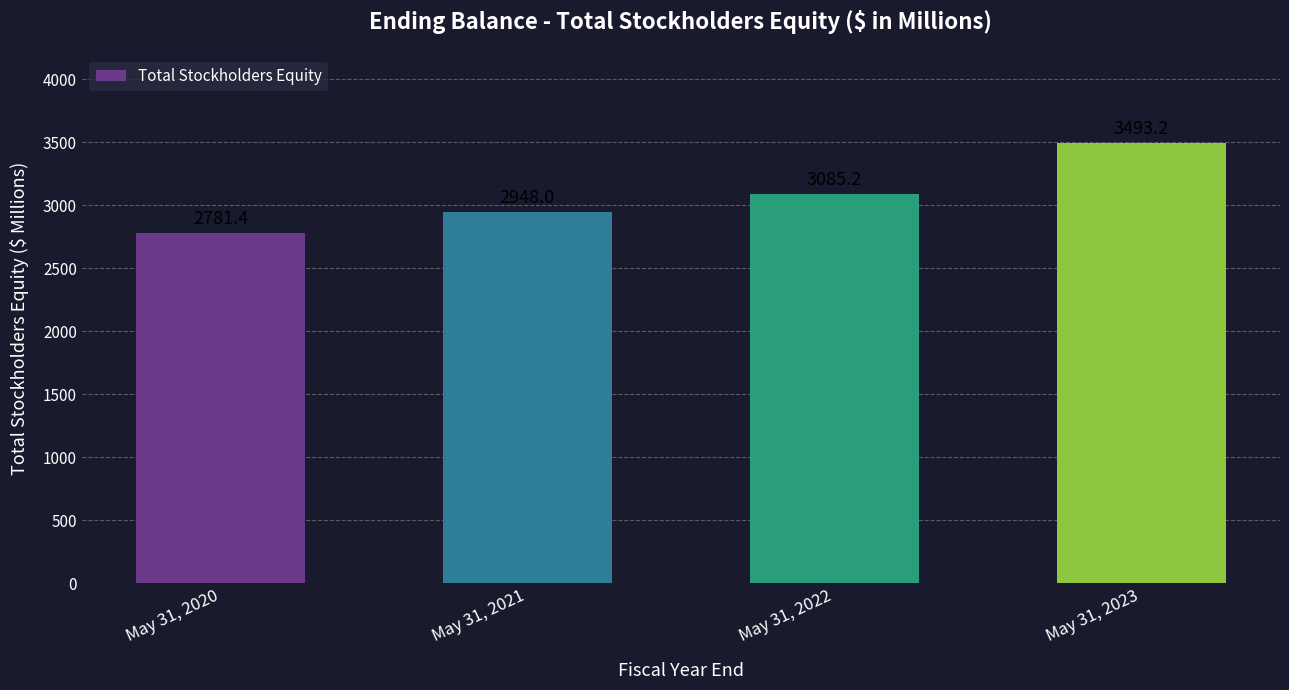

Reading right to left, list all the values displayed in this chart.

May 31, 2023=3493.2	May 31, 2022=3085.2	May 31, 2021=2948.0	May 31, 2020=2781.4